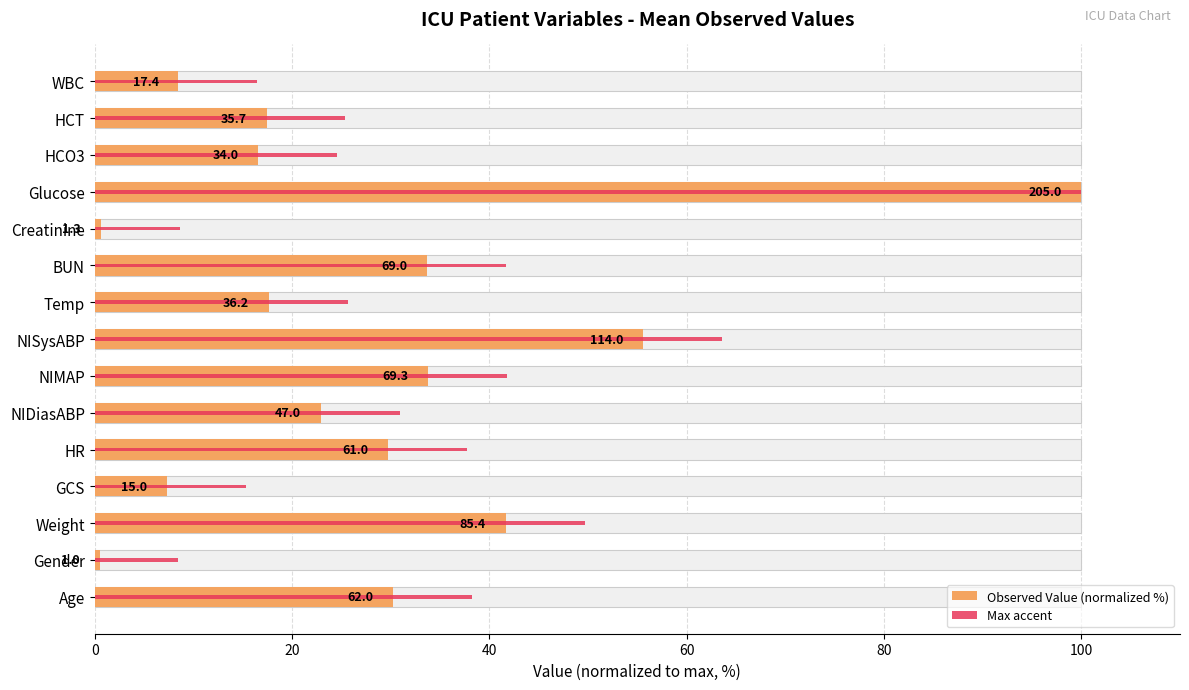

Are the bars grouped side by side (vs. stacked)?

Yes